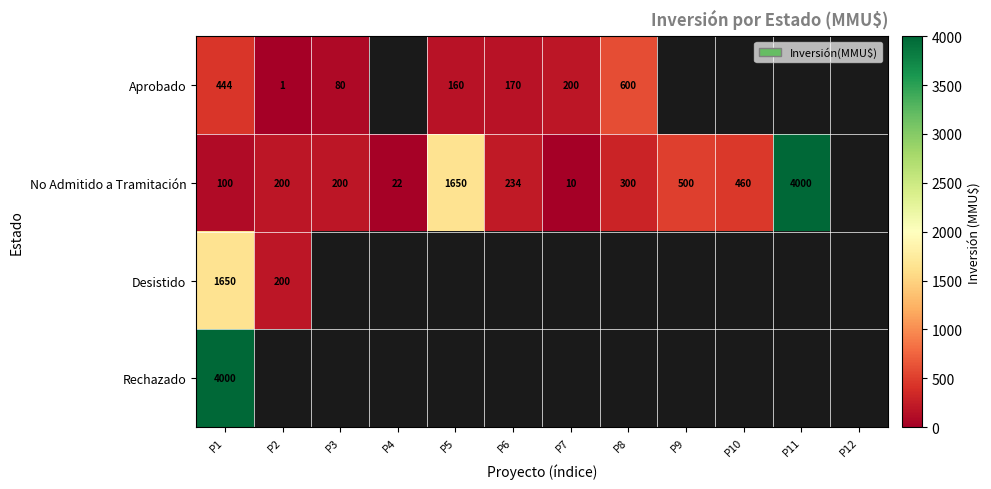

What is the total value across all series at P1?

6194